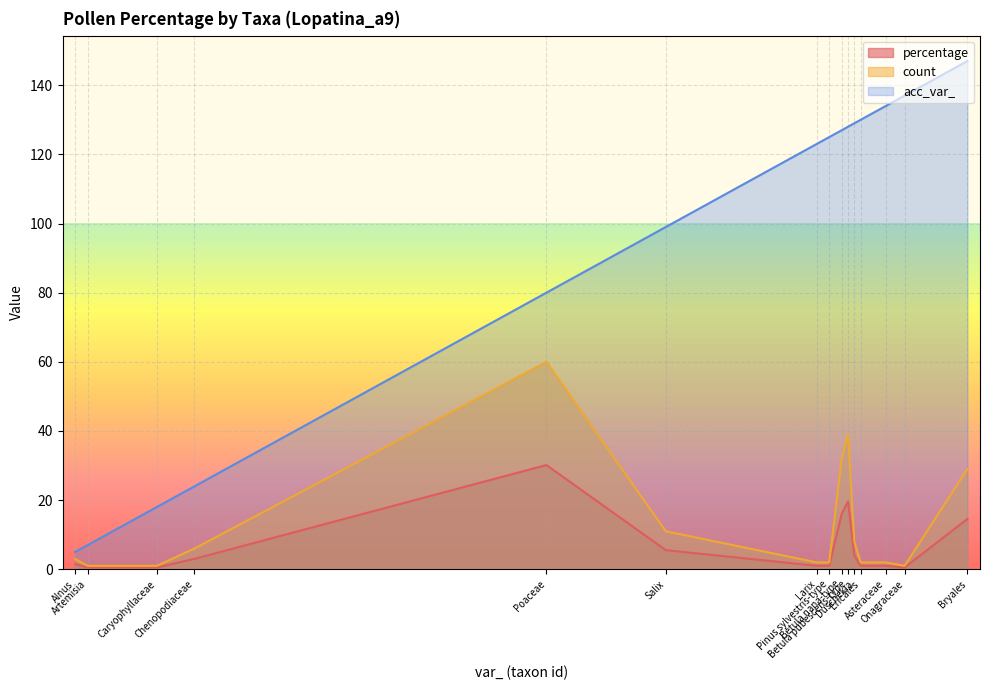

The count series shows 29.0 at Bryales. True or false?

True